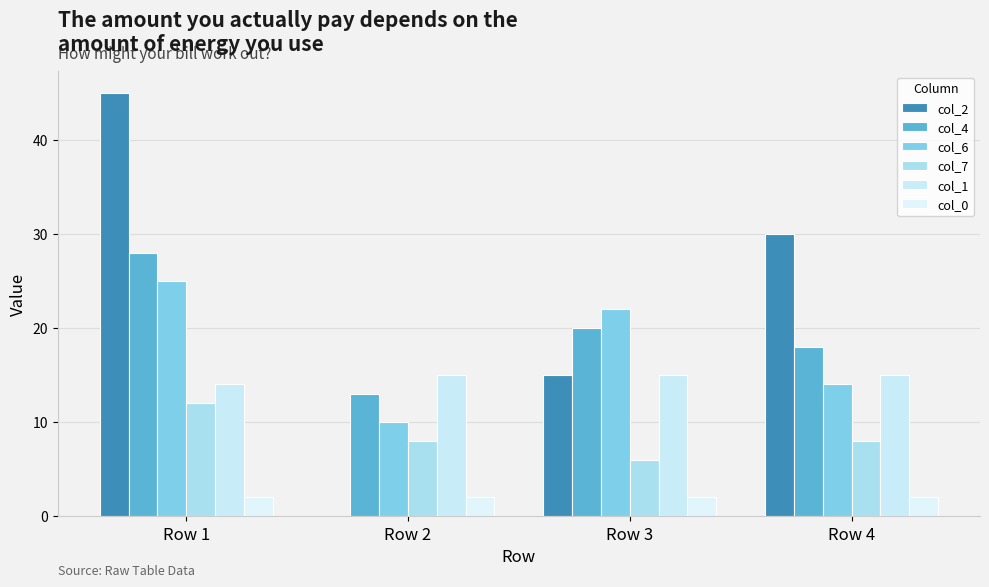

What is the greatest value displayed?

45